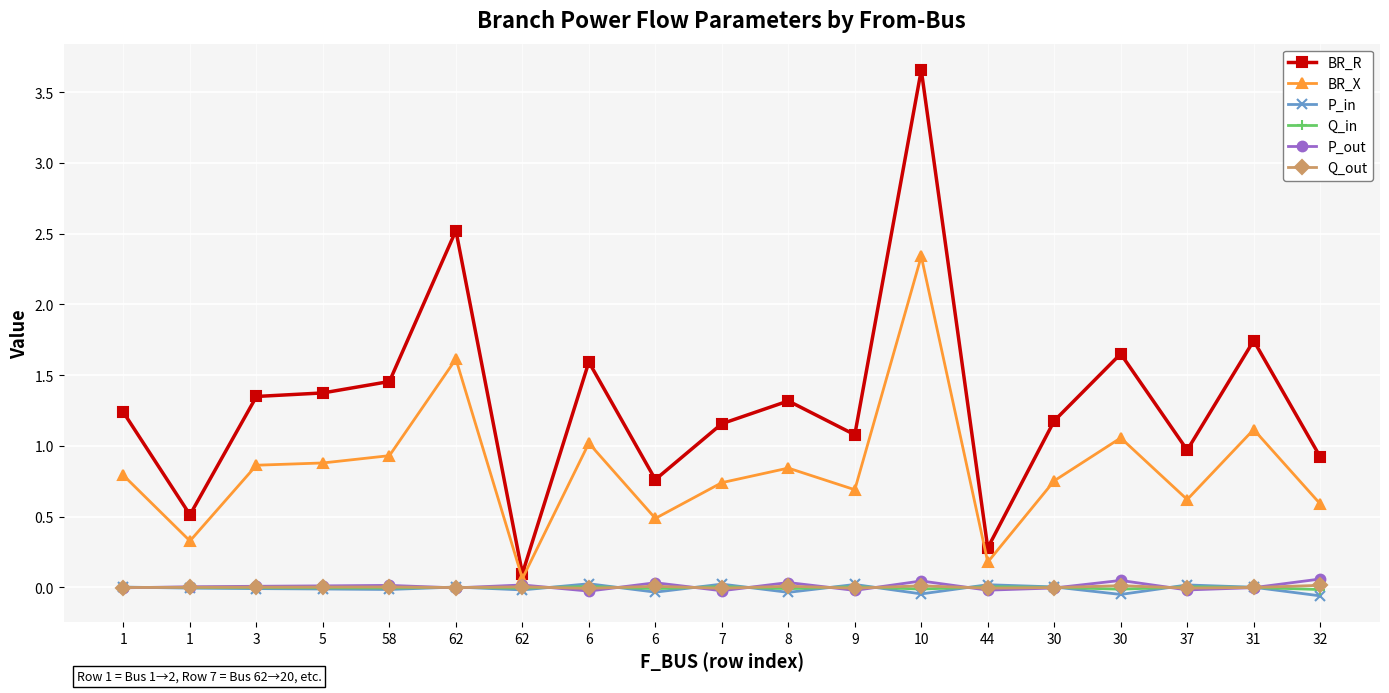

Is this an area chart (filled region under the line)?

No